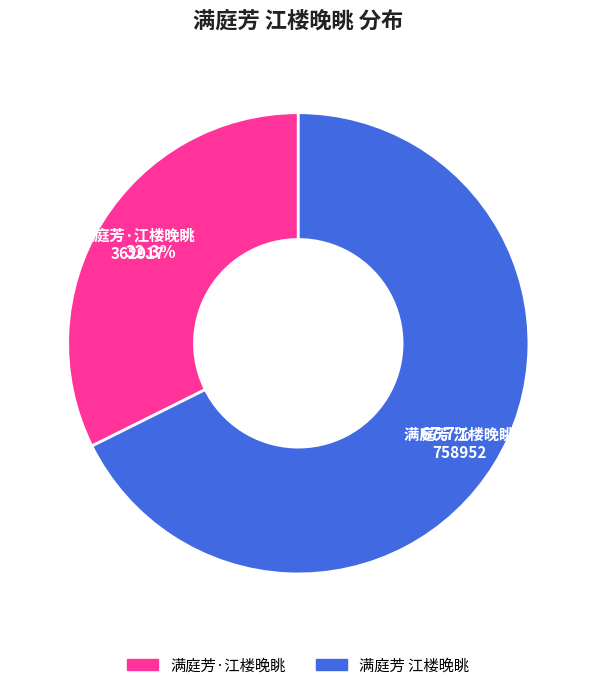

Which has a higher value, 满庭芳·江楼晚眺 or 满庭芳 江楼晚眺?

满庭芳 江楼晚眺